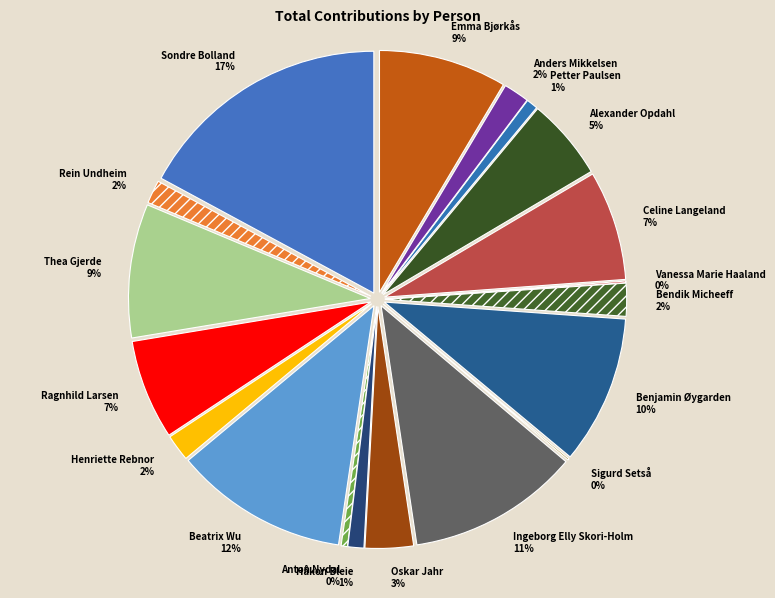

Does Sigurd Setså account for over 50% of the chart?

No